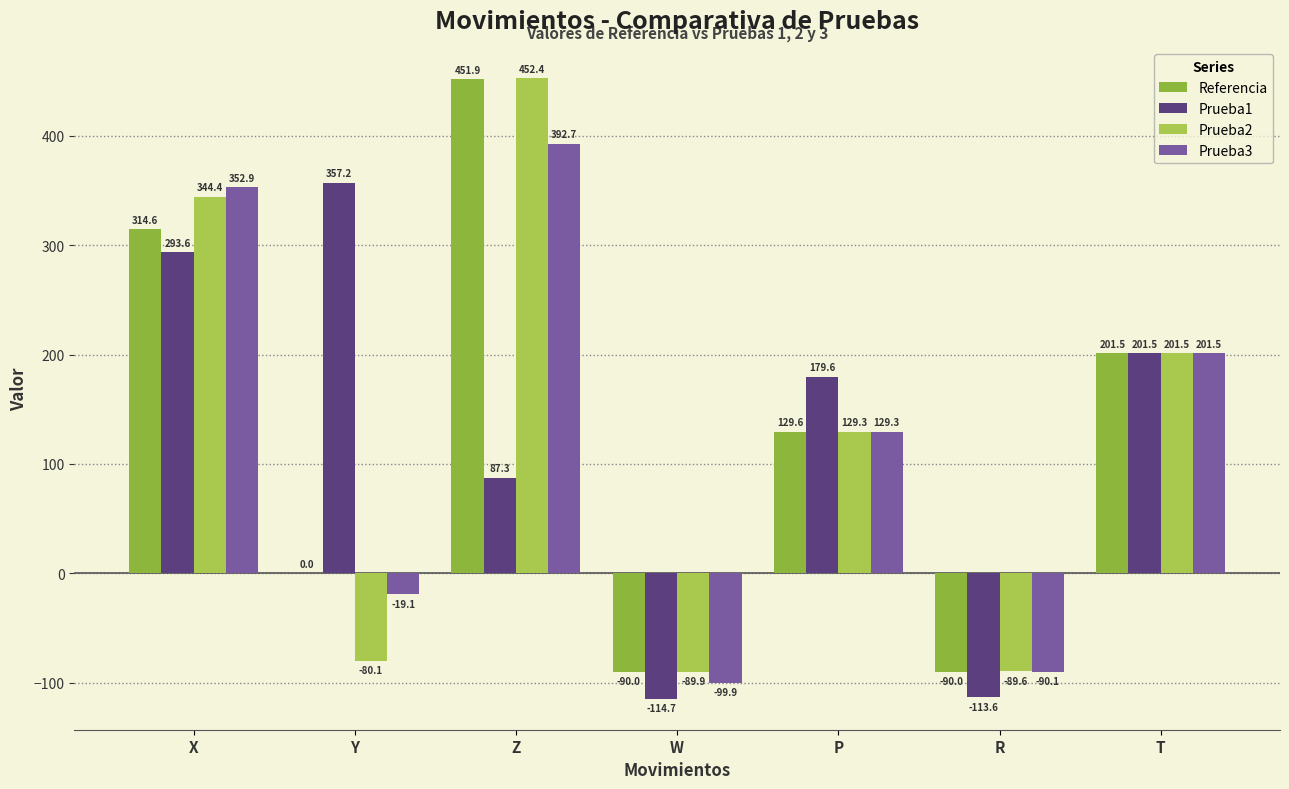

Are the bars grouped side by side (vs. stacked)?

Yes